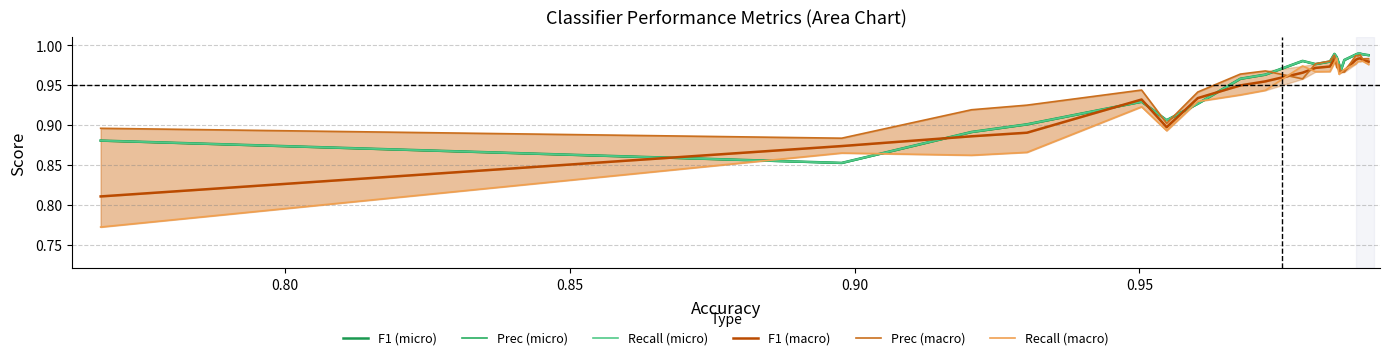

At which category does Prec (micro) reach its first local peak?

0.95